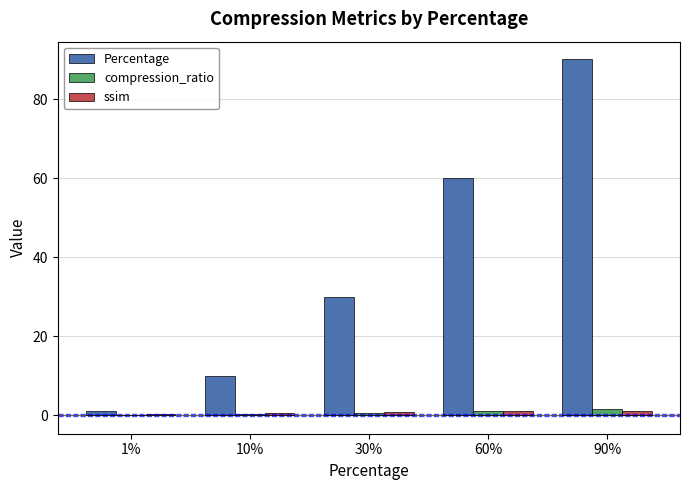

How many categories are shown in the chart?

5